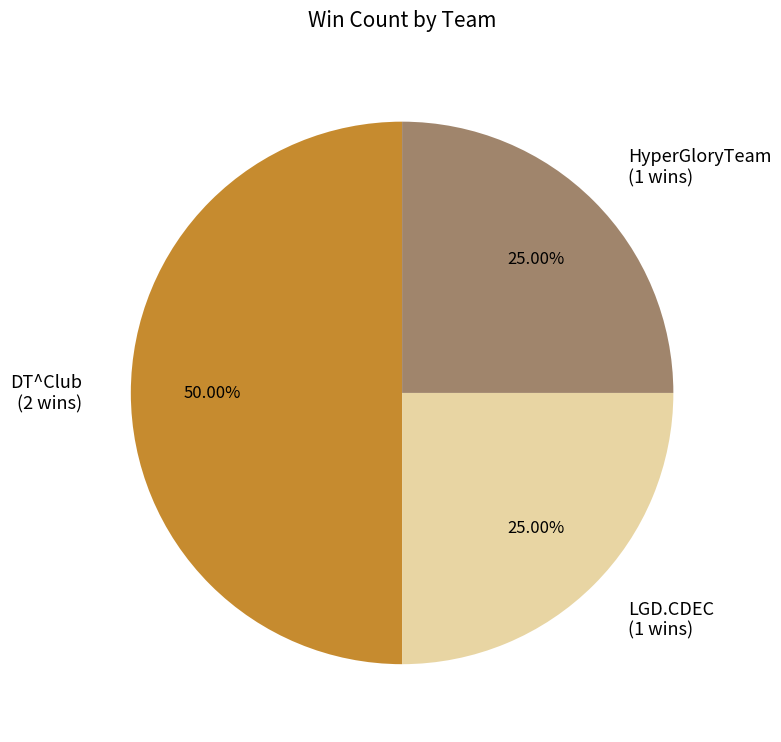

Does LGD.CDEC (1 wins) account for over 50% of the chart?

No